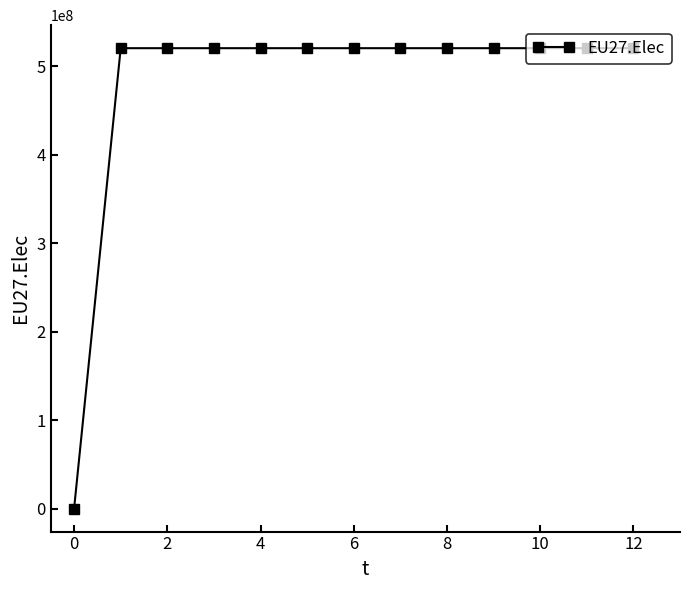

What is the difference between the maximum and minimum values?

520250000